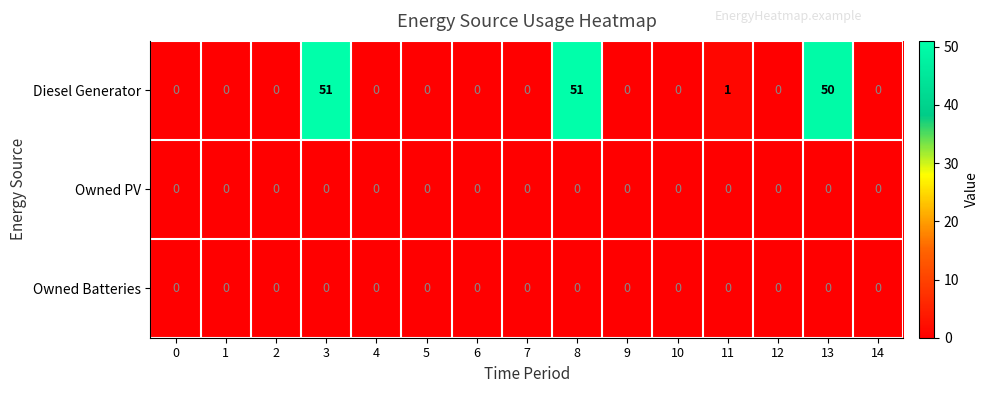

What is the difference between the Diesel Generator values at 10 and 13?

50